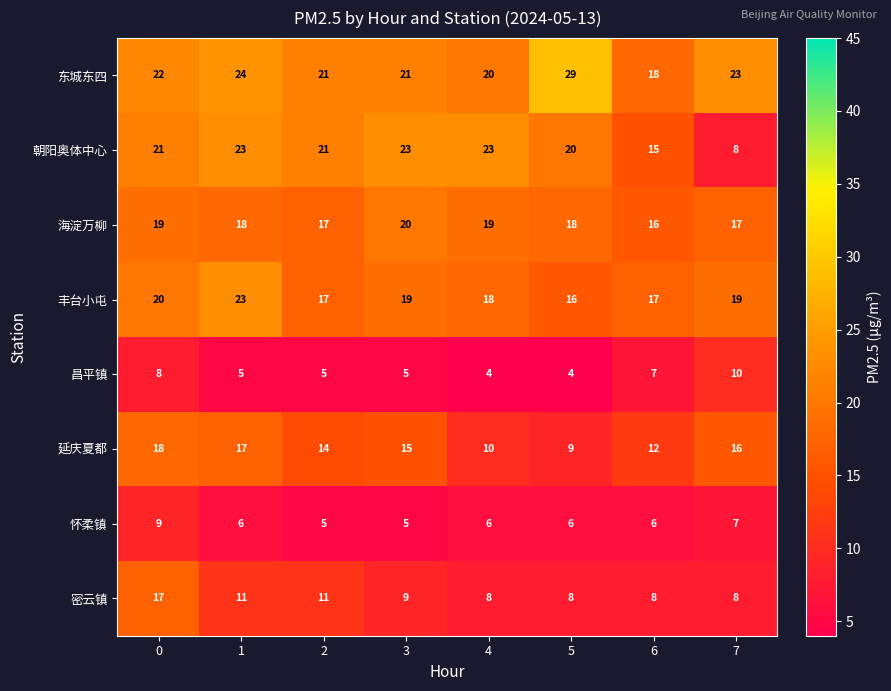

At which label is 怀柔镇 closest to 7?

7